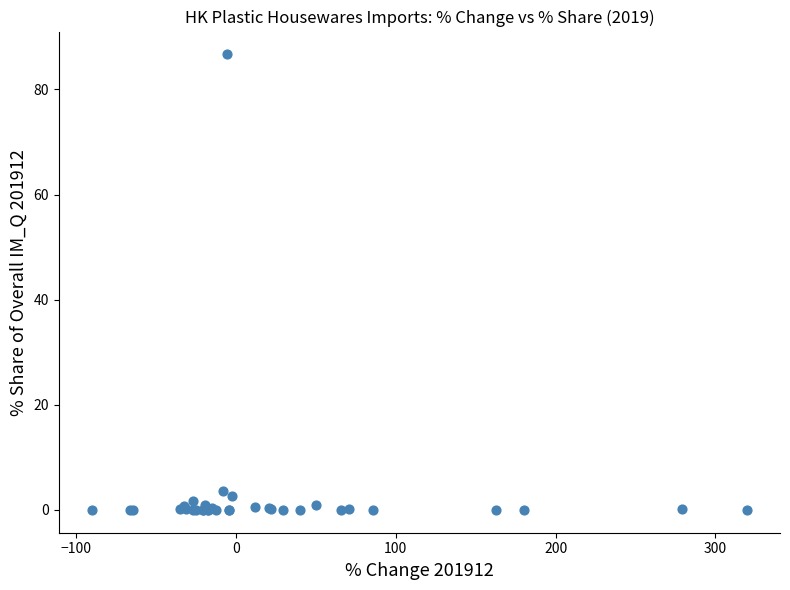

What Y value in the scatter plot is closest to 43?

3.7